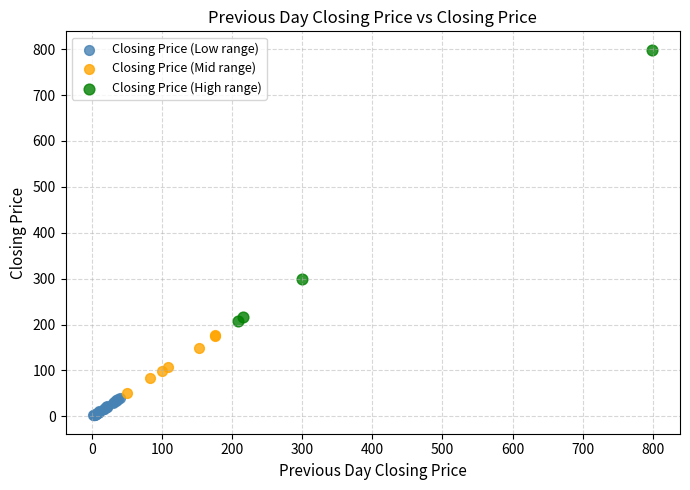

What are all the series names shown in the legend?

Closing Price (Low range), Closing Price (Mid range), Closing Price (High range)